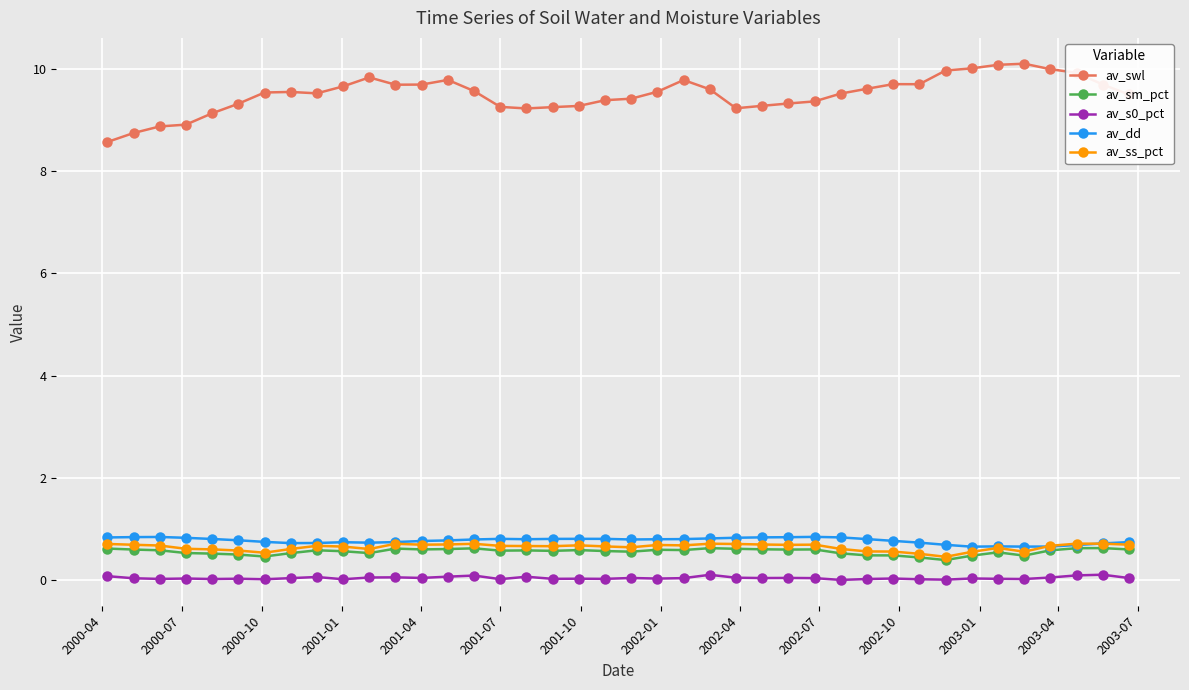

Count the number of categories in the chart.

40